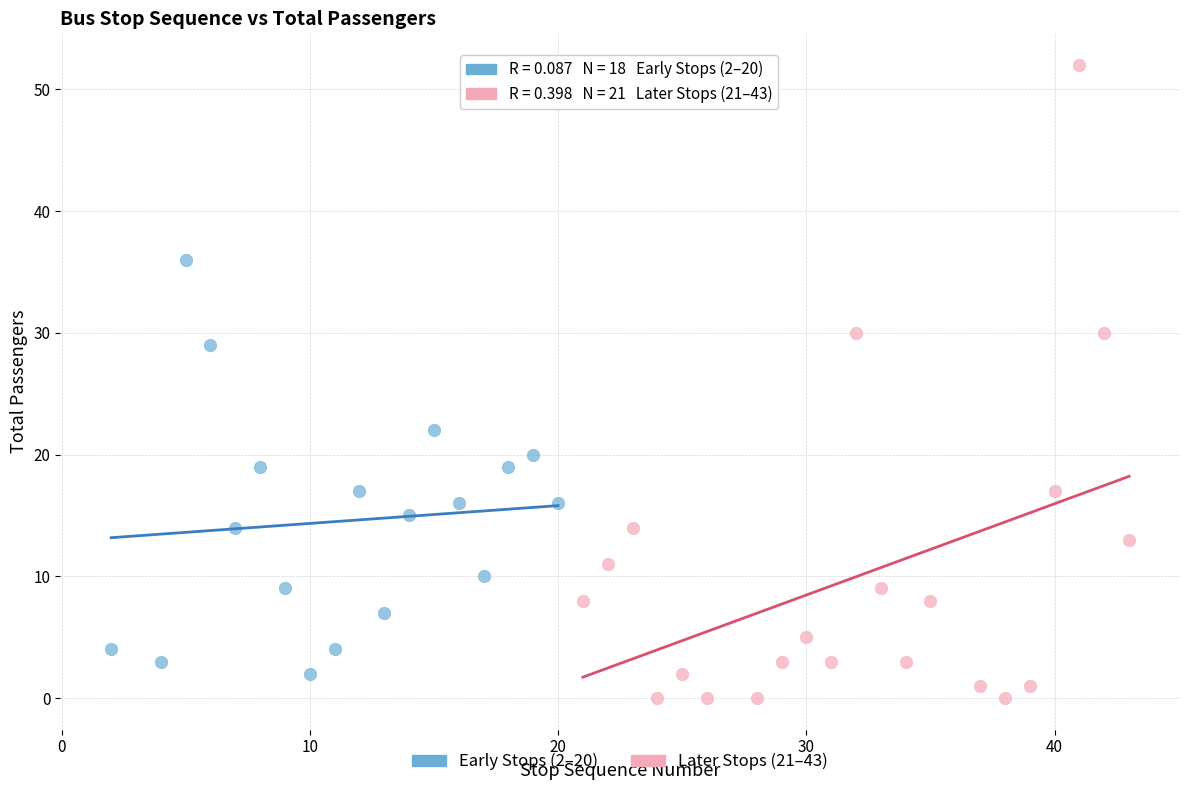

Which series reaches the maximum Y coordinate?

Later Stops (21–43)